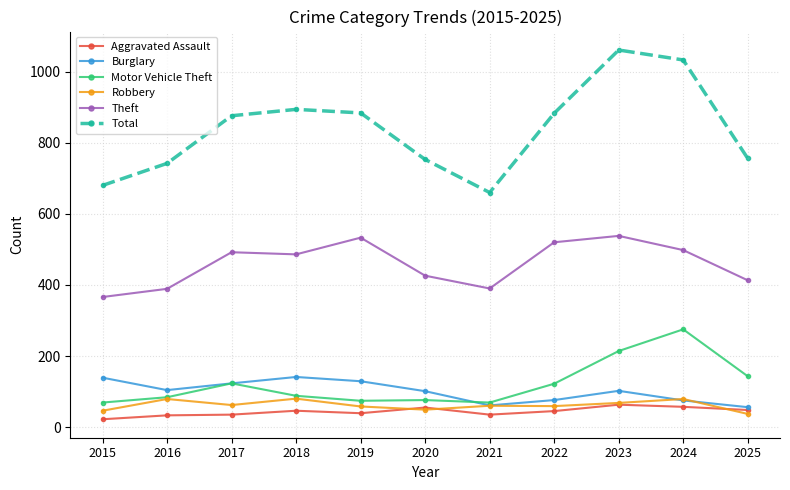

In Motor Vehicle Theft, how many points are higher than both neighbors (excluding endpoints)?

3